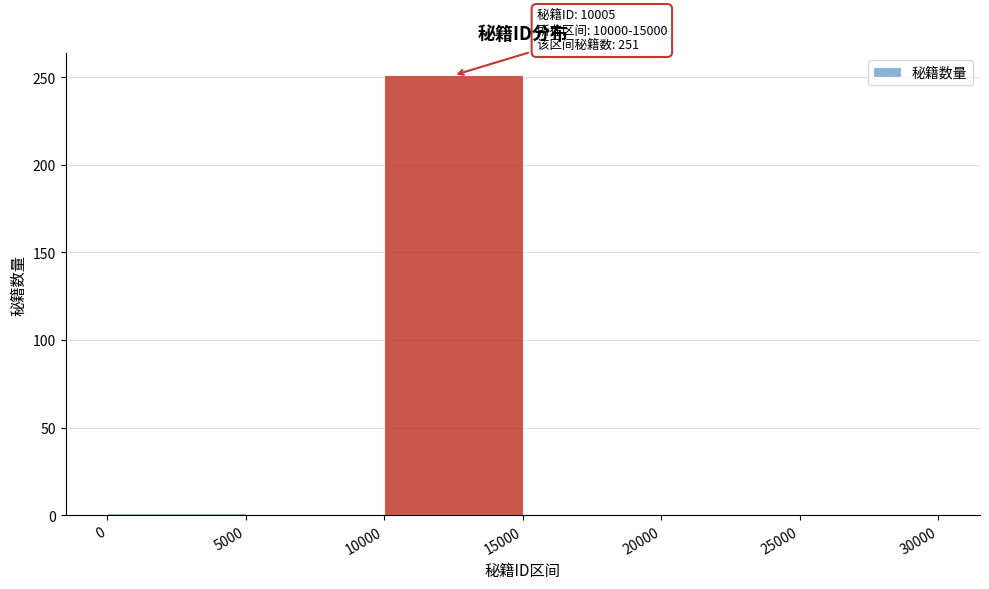

Which range on the x-axis has the tallest bar?

10000 to 15000